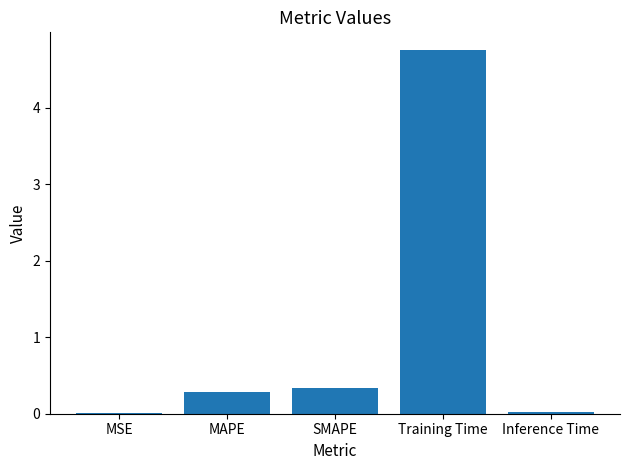

Count the number of categories in the chart.

5